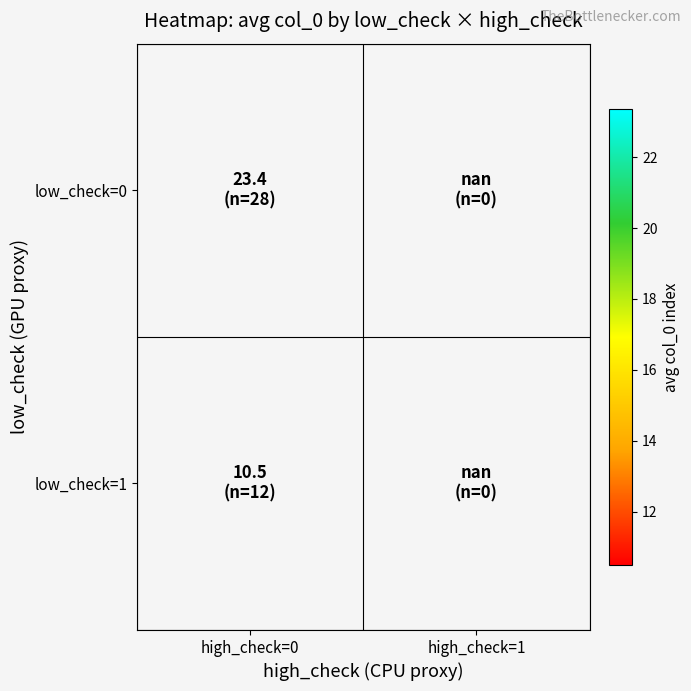

What is the maximum value shown in the chart?

23.4